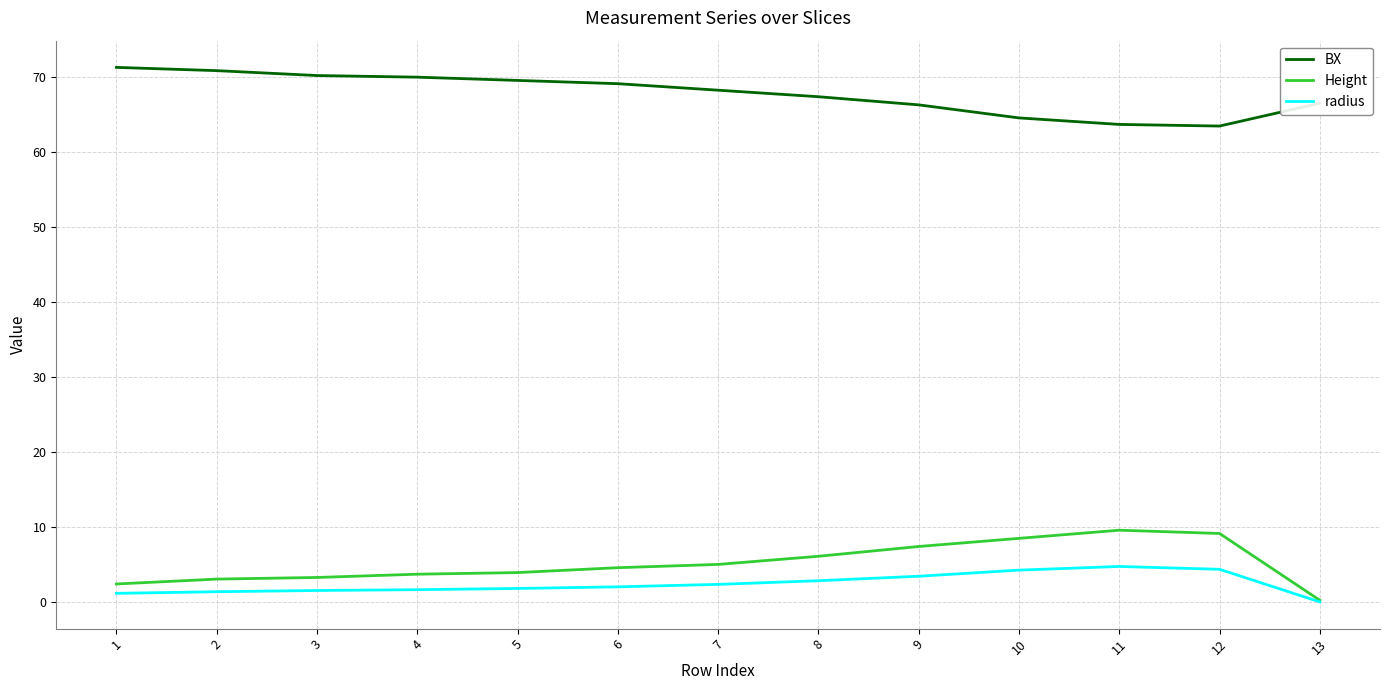

Which series has the largest total across all categories?

BX